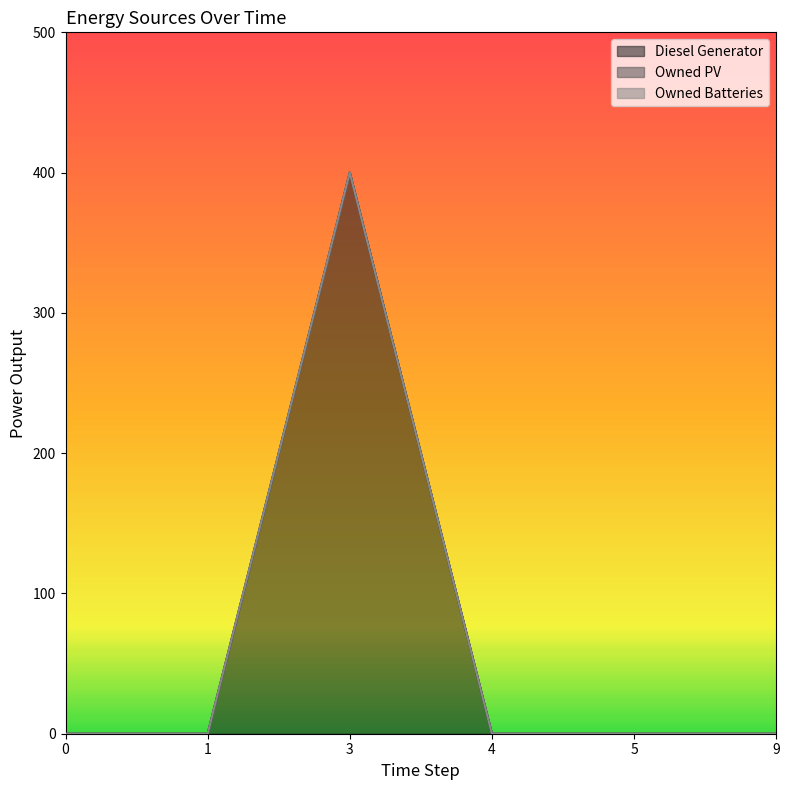

How many positive values does the Diesel Generator series have?

1